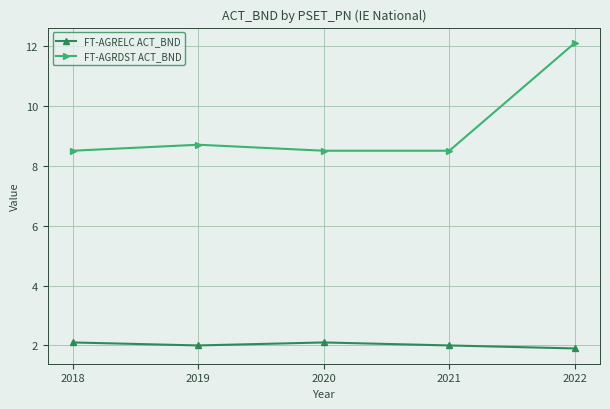

Which series has the widest spread of values?

FT-AGRDST ACT_BND